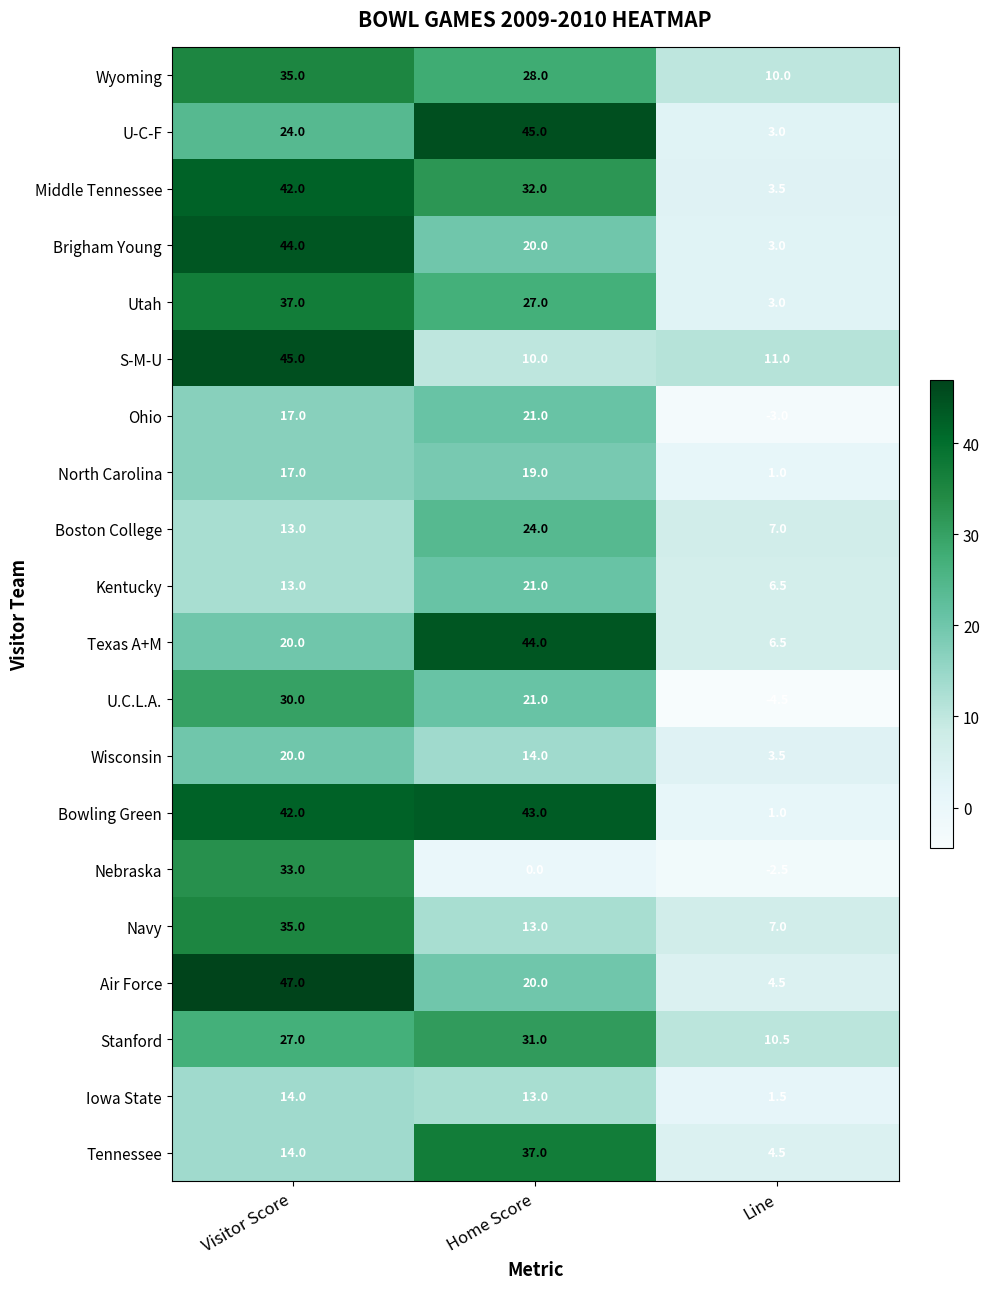

Which series has the widest spread of values?

Air Force